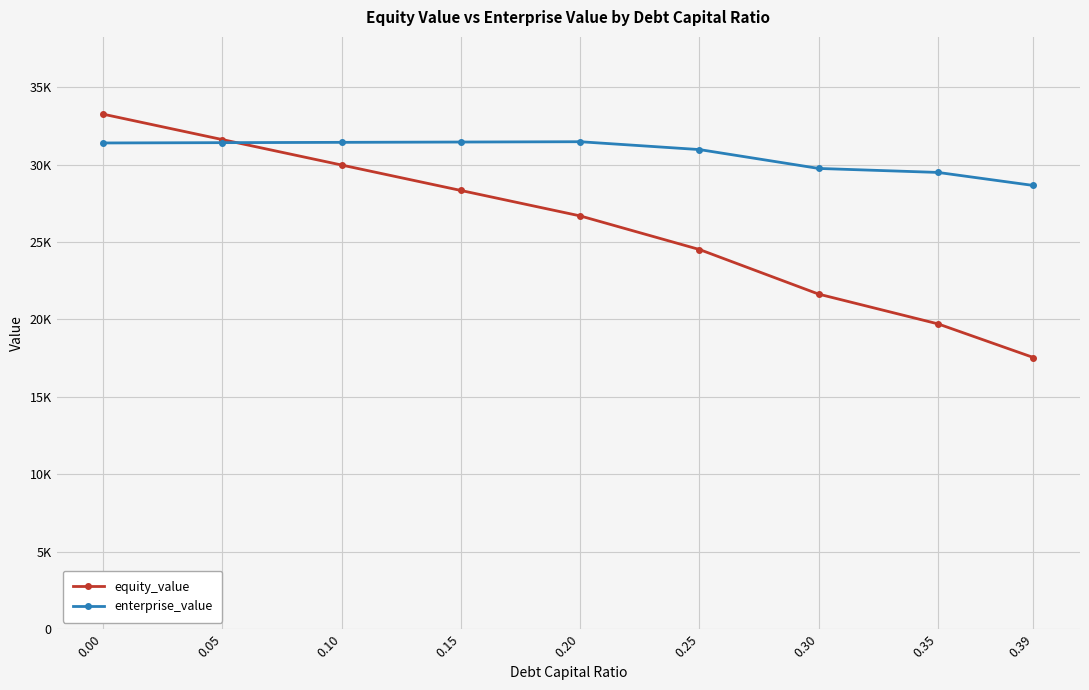

Which series ends up on top after the final intersection of equity_value and enterprise_value?

enterprise_value